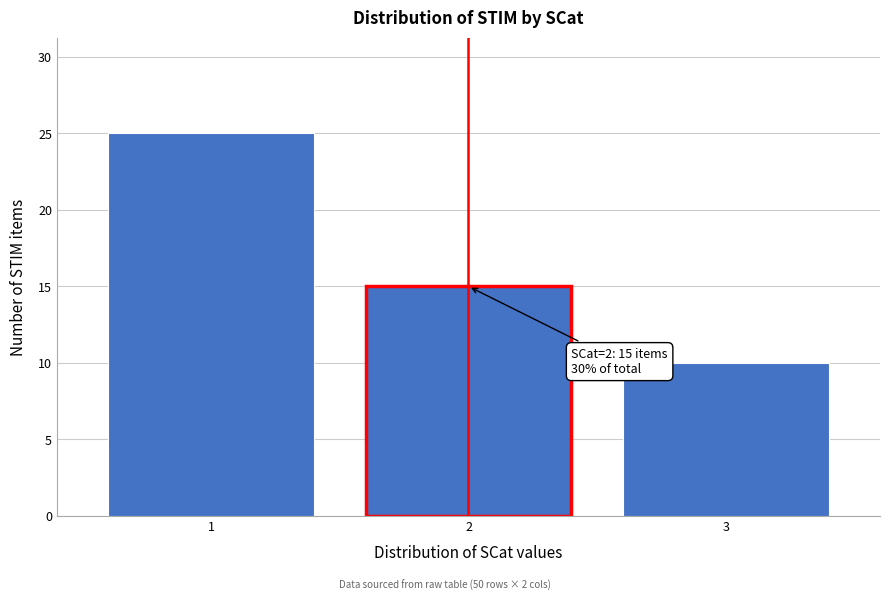

Reading left to right, what are all the values shown in this chart?

1=25	2=15	3=10